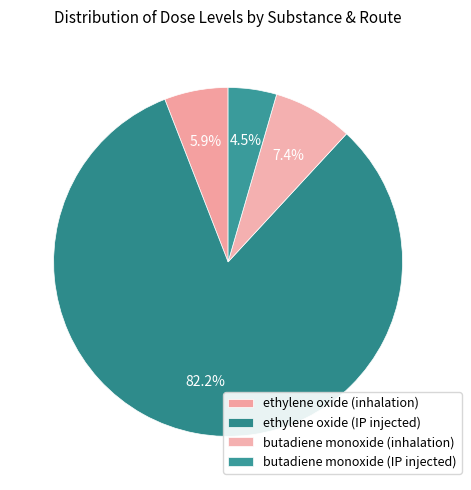

How many segments does this pie chart have?

4